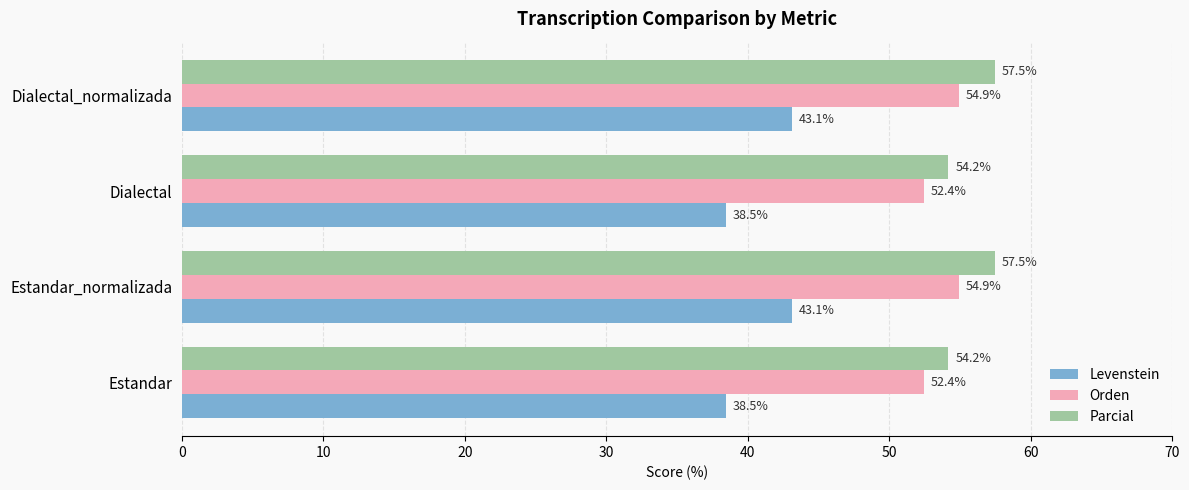

What is the spread (max minus min) of values at Estandar_normalizada?

14.4